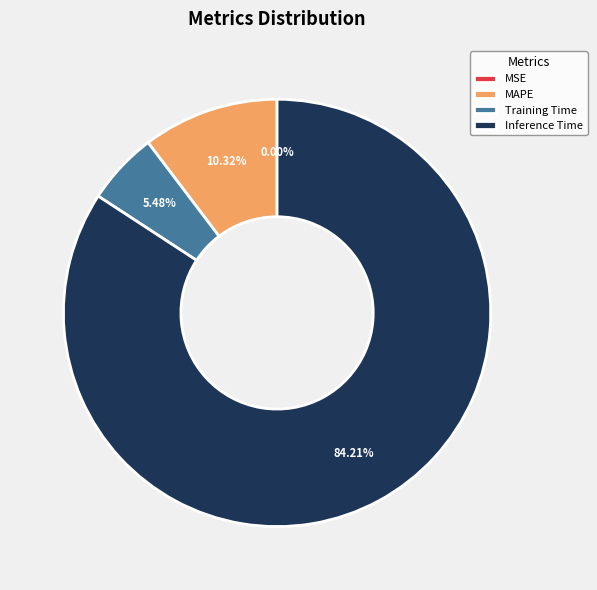

Is the sum of Inference Time and MAPE greater than half?

Yes